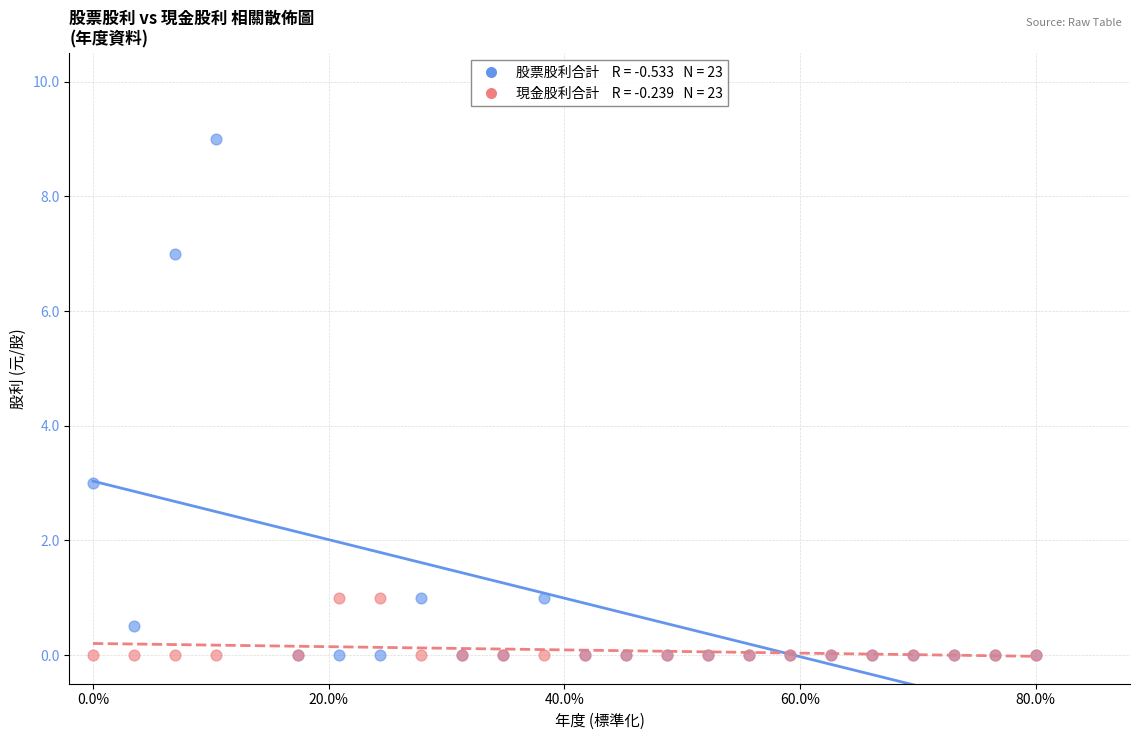

Across all series, what Y value is closest to 4?

3.0